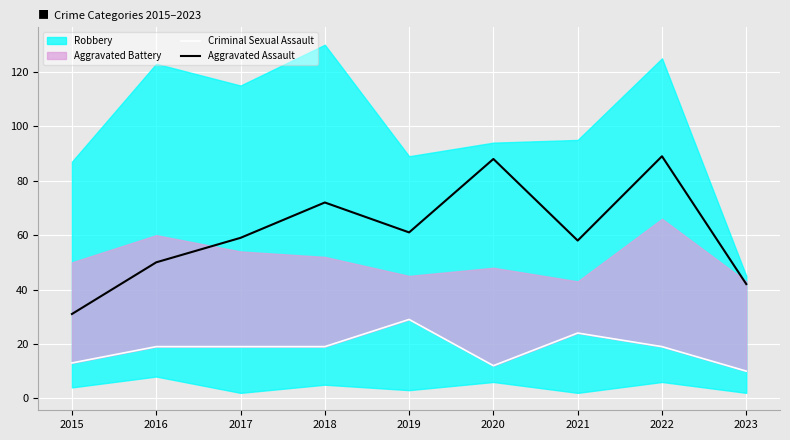

Where is the first local minimum for Aggravated Assault?

2019